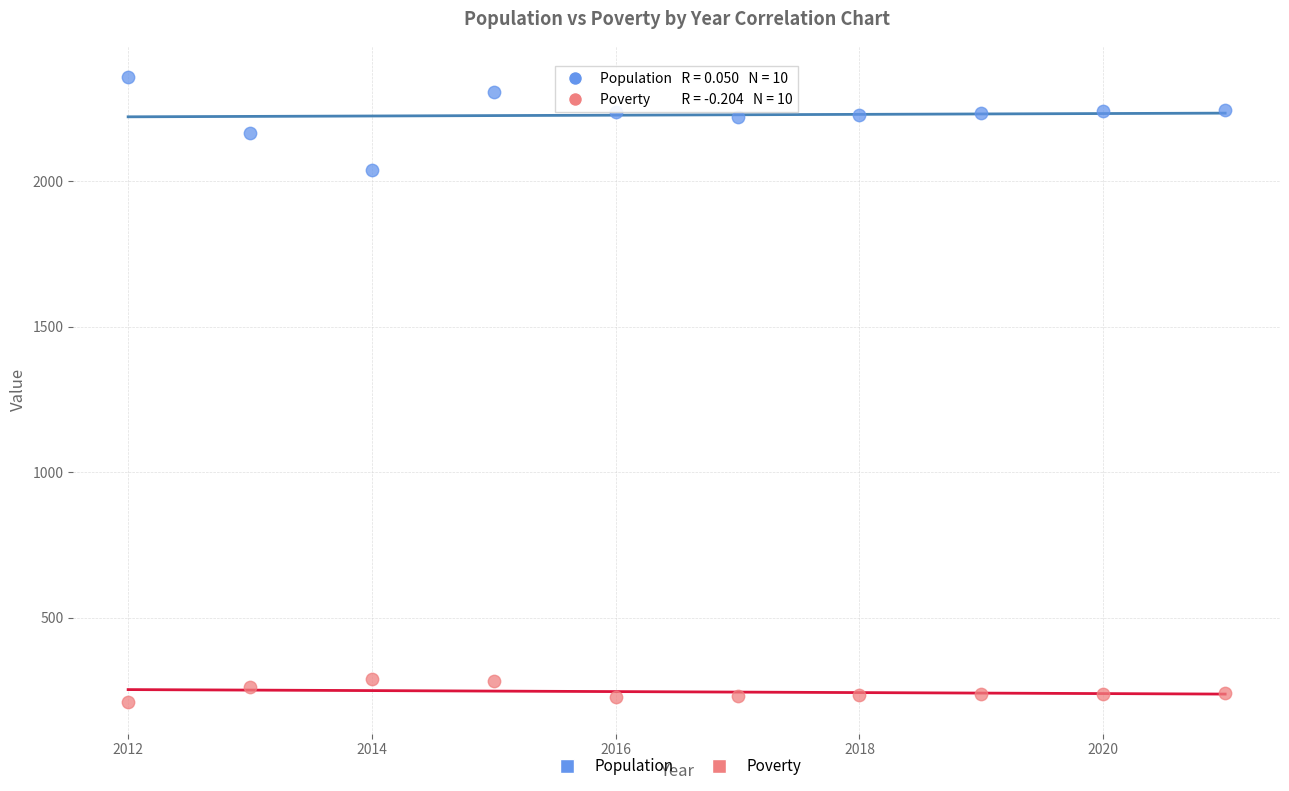

Across all data points, what is the range of X values (max minus min)?

9